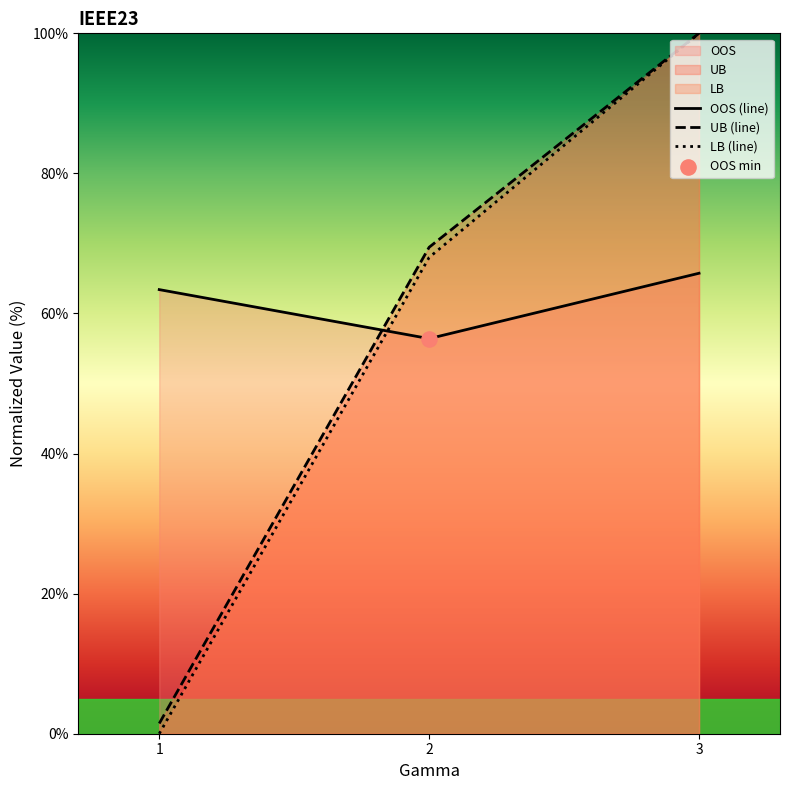

Which category has the highest value in the OOS (line) series?

3